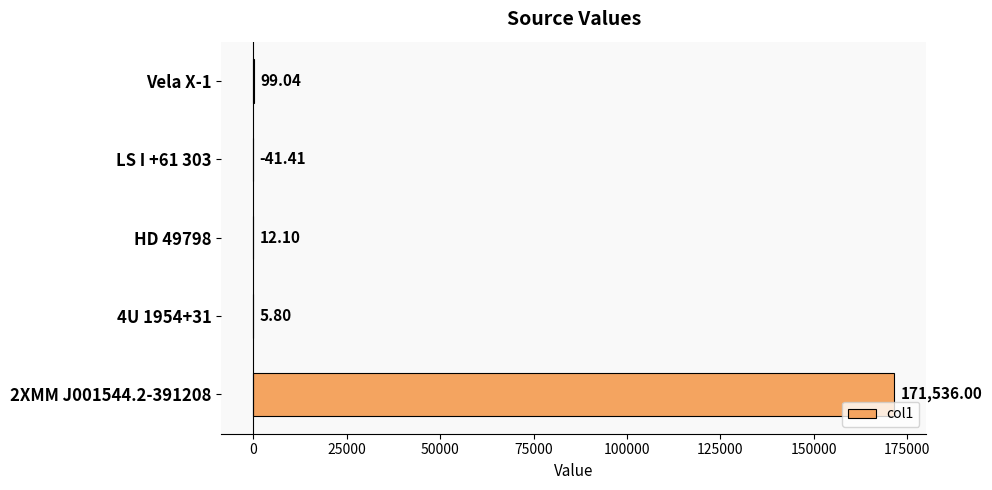

What is the sum of all values?

171611.5